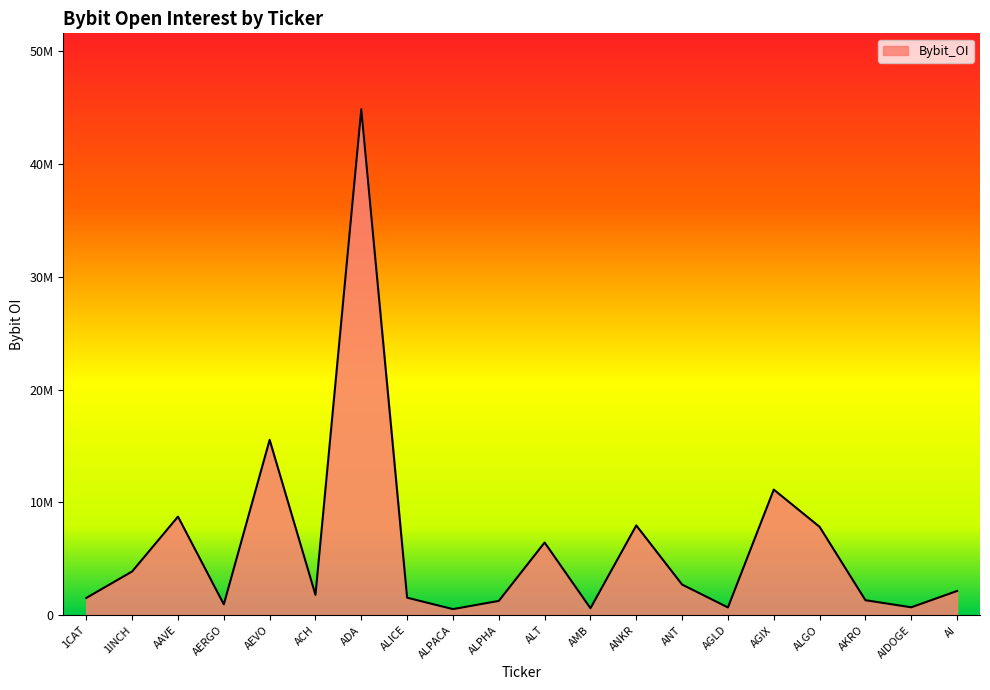

What is the difference between the values at ALICE and AAVE?

7186563